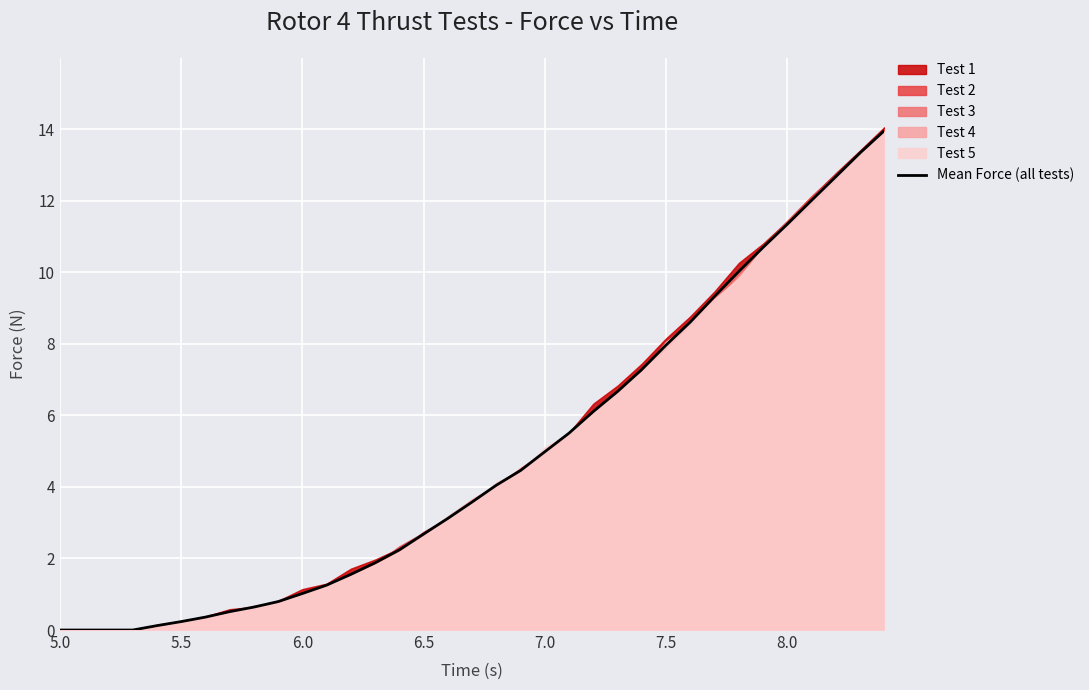

What is the highest value of the Mean Force (all tests) series?

14.0